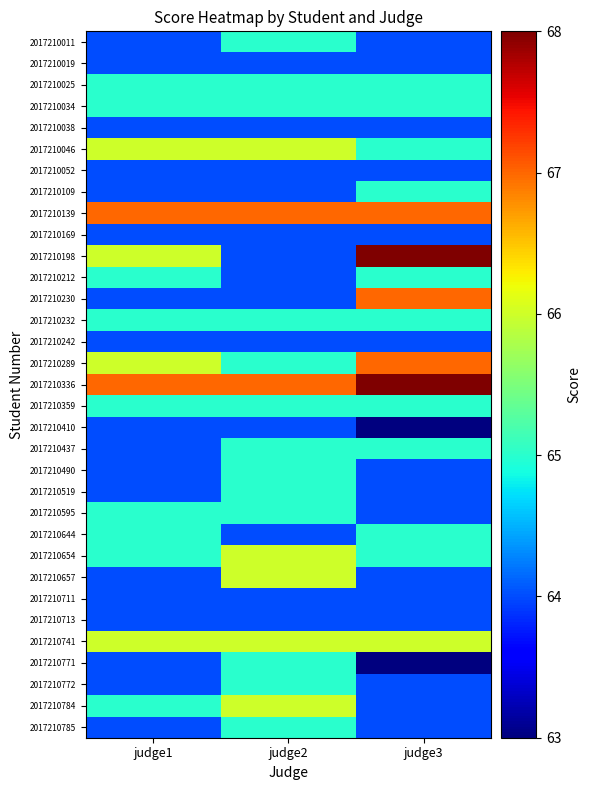

Reading left to right, transcribe all the data shown in this chart.

2017210011: judge1=64	judge2=65	judge3=64
2017210019: judge1=64	judge2=64	judge3=64
2017210025: judge1=65	judge2=65	judge3=65
2017210034: judge1=65	judge2=65	judge3=65
2017210038: judge1=64	judge2=64	judge3=64
2017210046: judge1=66	judge2=66	judge3=65
2017210052: judge1=64	judge2=64	judge3=64
2017210109: judge1=64	judge2=64	judge3=65
2017210139: judge1=67	judge2=67	judge3=67
2017210169: judge1=64	judge2=64	judge3=64
2017210198: judge1=66	judge2=64	judge3=68
2017210212: judge1=65	judge2=64	judge3=65
2017210230: judge1=64	judge2=64	judge3=67
2017210232: judge1=65	judge2=65	judge3=65
2017210242: judge1=64	judge2=64	judge3=64
2017210289: judge1=66	judge2=65	judge3=67
2017210336: judge1=67	judge2=67	judge3=68
2017210359: judge1=65	judge2=65	judge3=65
2017210410: judge1=64	judge2=64	judge3=63
2017210437: judge1=64	judge2=65	judge3=65
2017210490: judge1=64	judge2=65	judge3=64
2017210519: judge1=64	judge2=65	judge3=64
2017210595: judge1=65	judge2=65	judge3=64
2017210644: judge1=65	judge2=64	judge3=65
2017210654: judge1=65	judge2=66	judge3=65
2017210657: judge1=64	judge2=66	judge3=64
2017210711: judge1=64	judge2=64	judge3=64
2017210713: judge1=64	judge2=64	judge3=64
2017210741: judge1=66	judge2=66	judge3=66
2017210771: judge1=64	judge2=65	judge3=63
2017210772: judge1=64	judge2=65	judge3=64
2017210784: judge1=65	judge2=66	judge3=64
2017210785: judge1=64	judge2=65	judge3=64